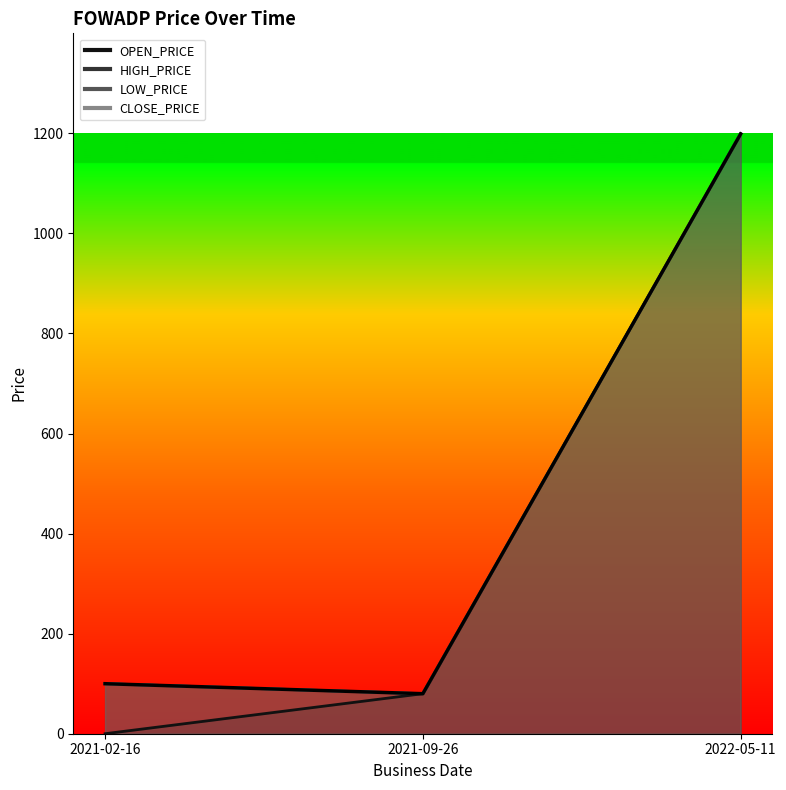

What is the greatest value displayed?

1199